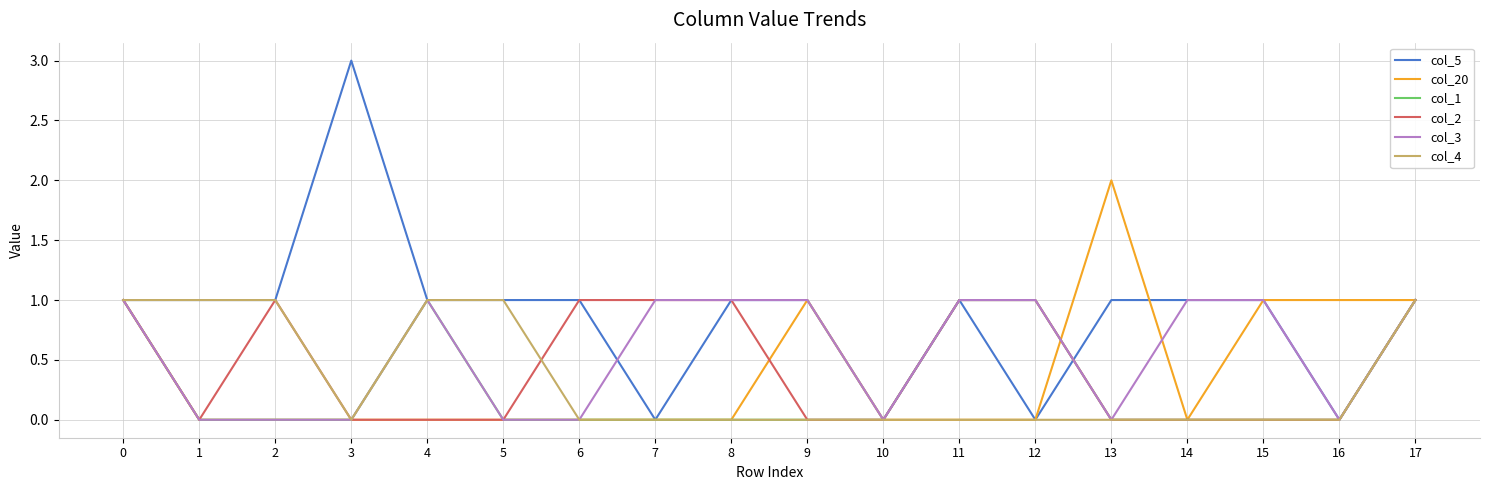

Is this an area chart (filled region under the line)?

No